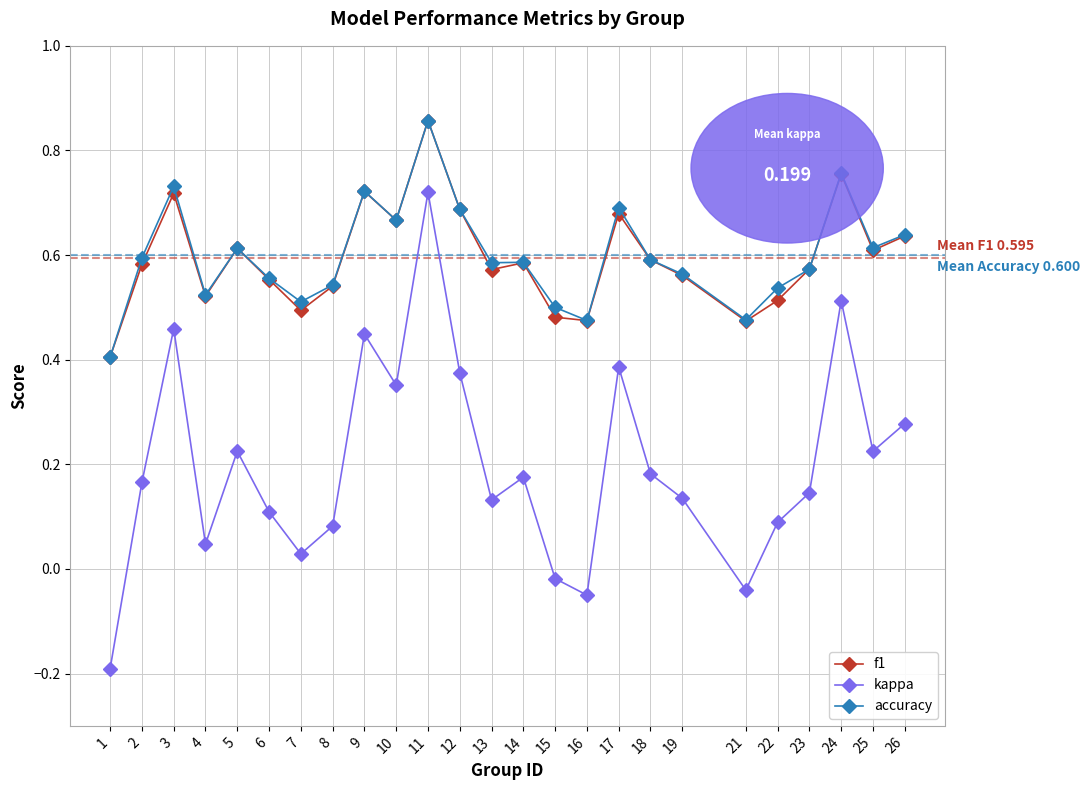

Between 7 and 25, which series saw the biggest shift?

kappa